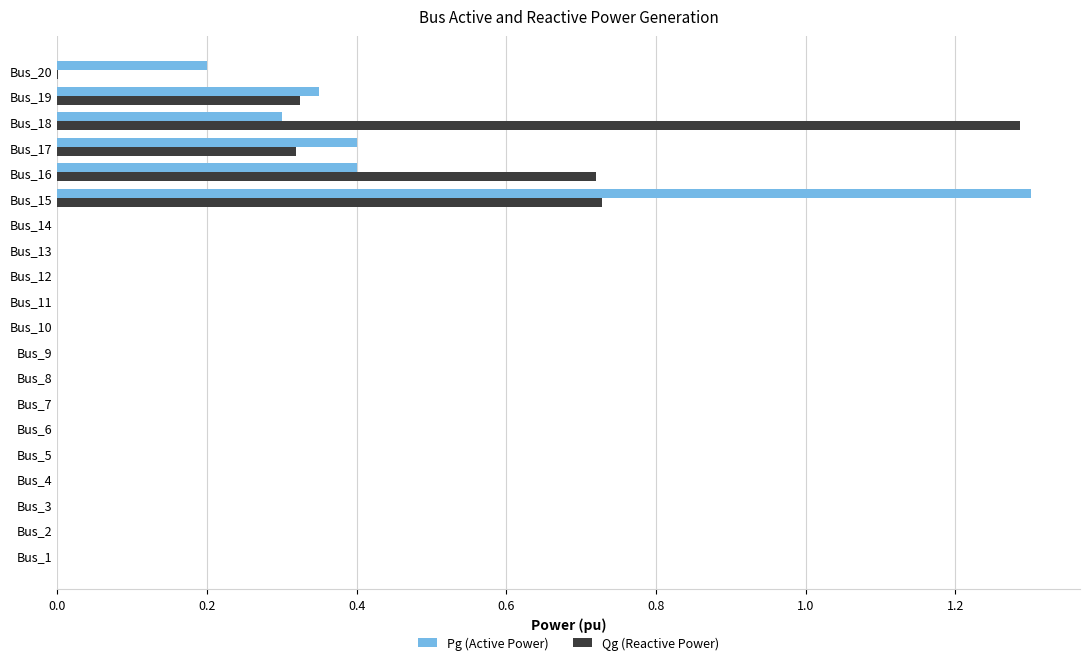

The value of Qg (Reactive Power) at Bus_3 is -0.6. True or false?

False